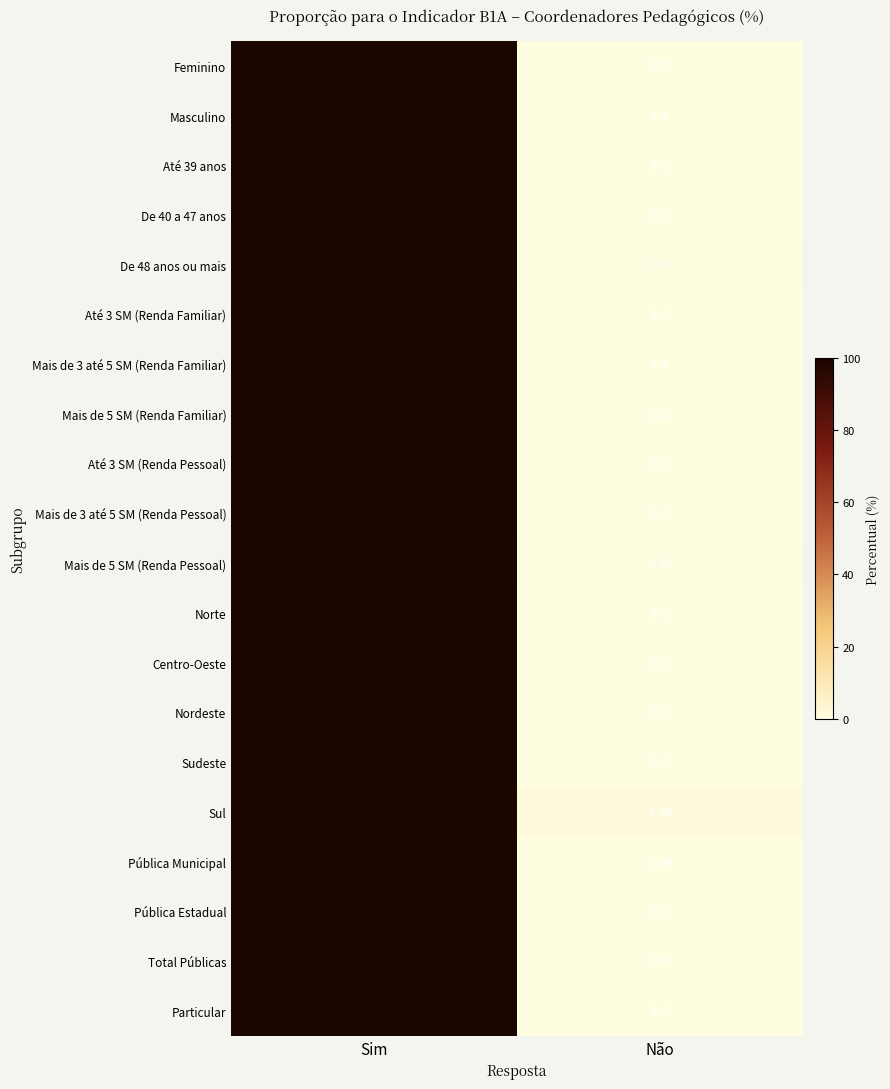

Where does the De 48 anos ou mais series first go above 99?

Sim